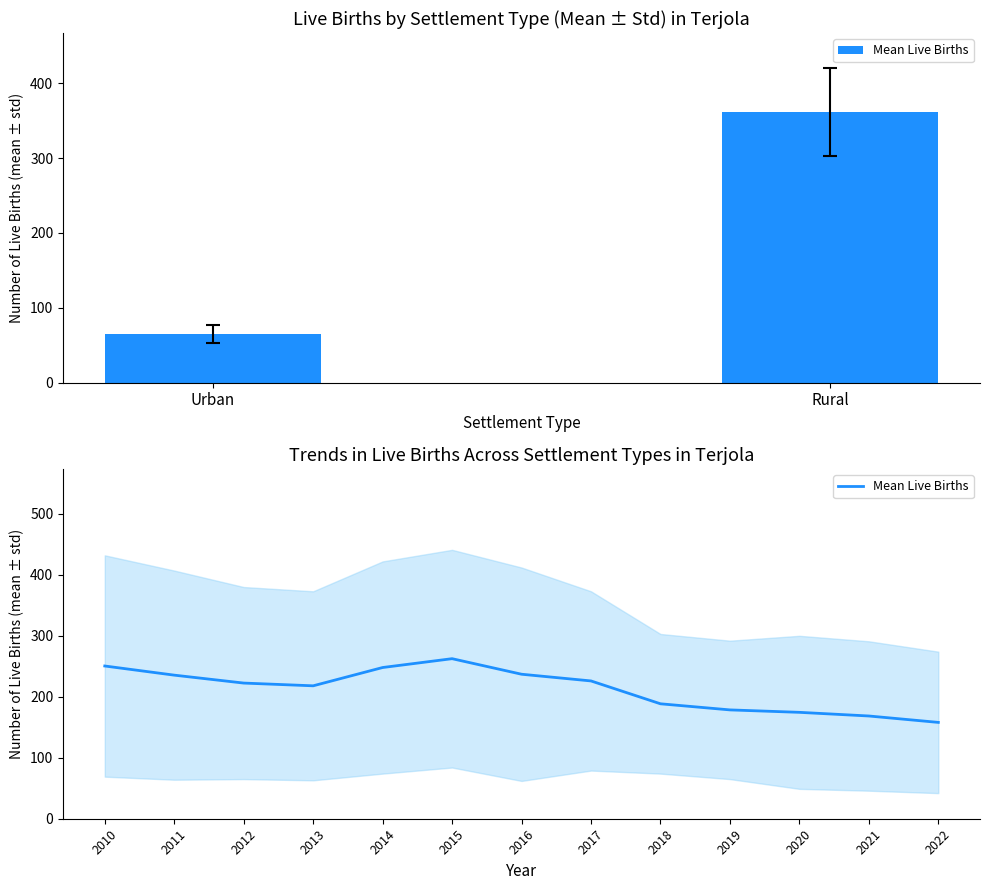

Count the number of values greater than 222.

7